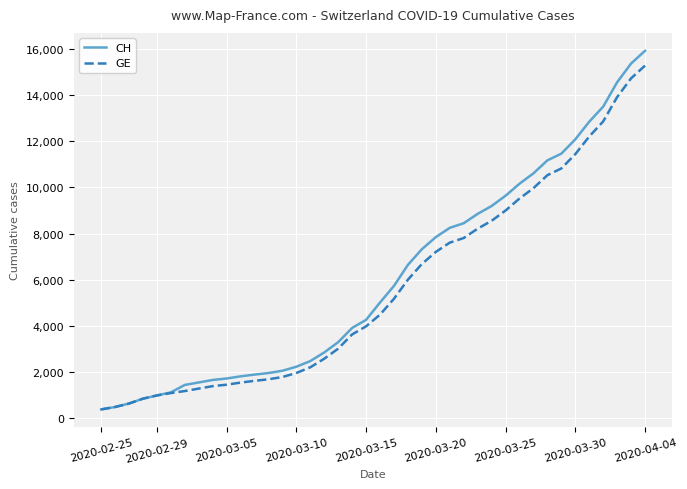

List the series in order of their overall mean, lowest first.

GE, CH